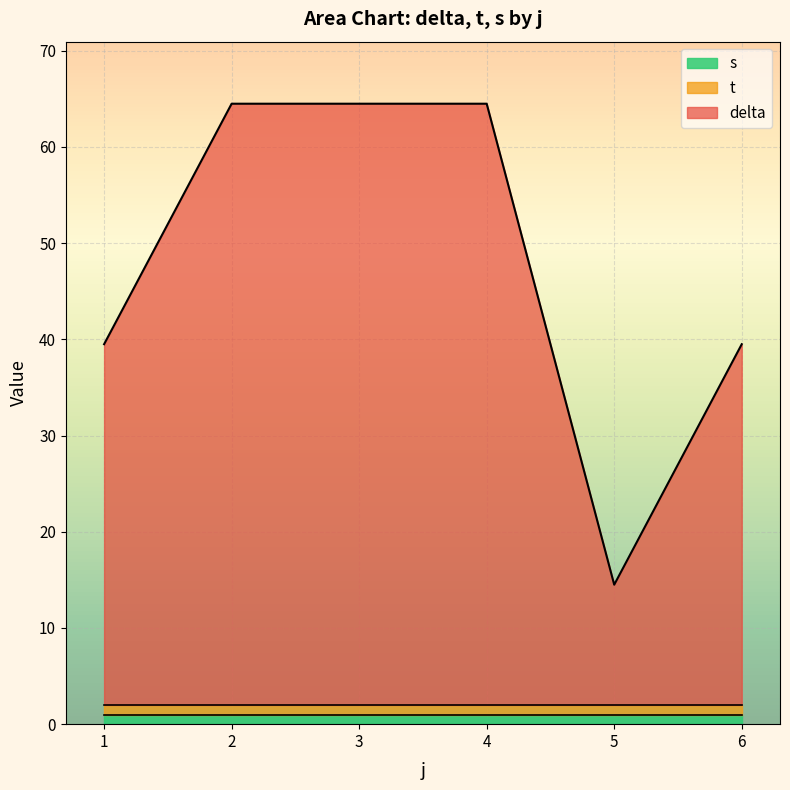

Does the chart display data point markers on the line(s)?

No